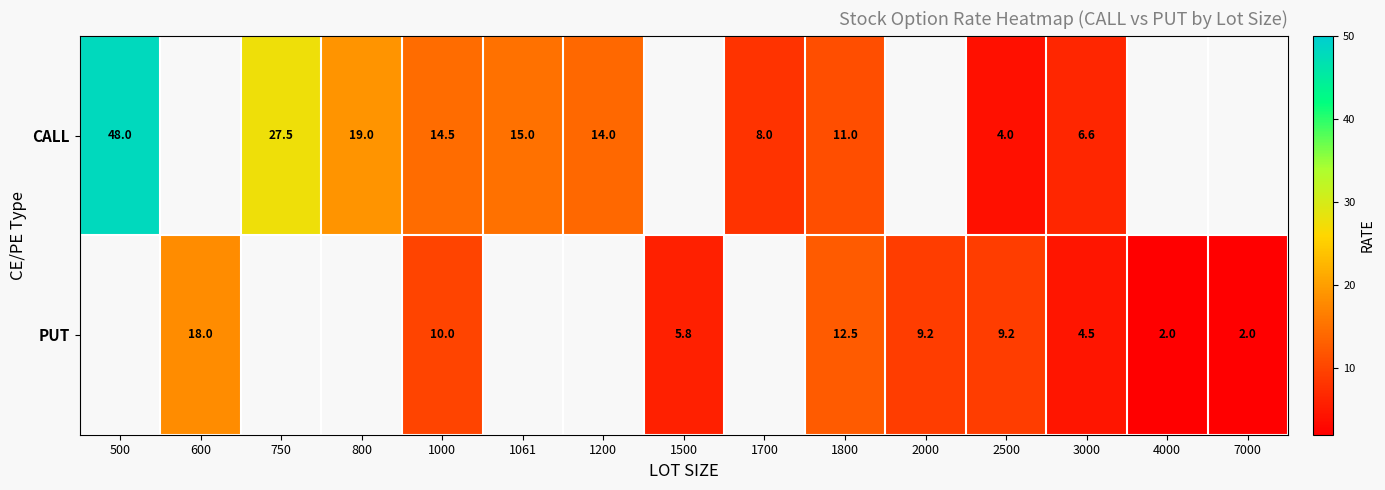

The PUT series shows 3.7 at 1500. True or false?

False